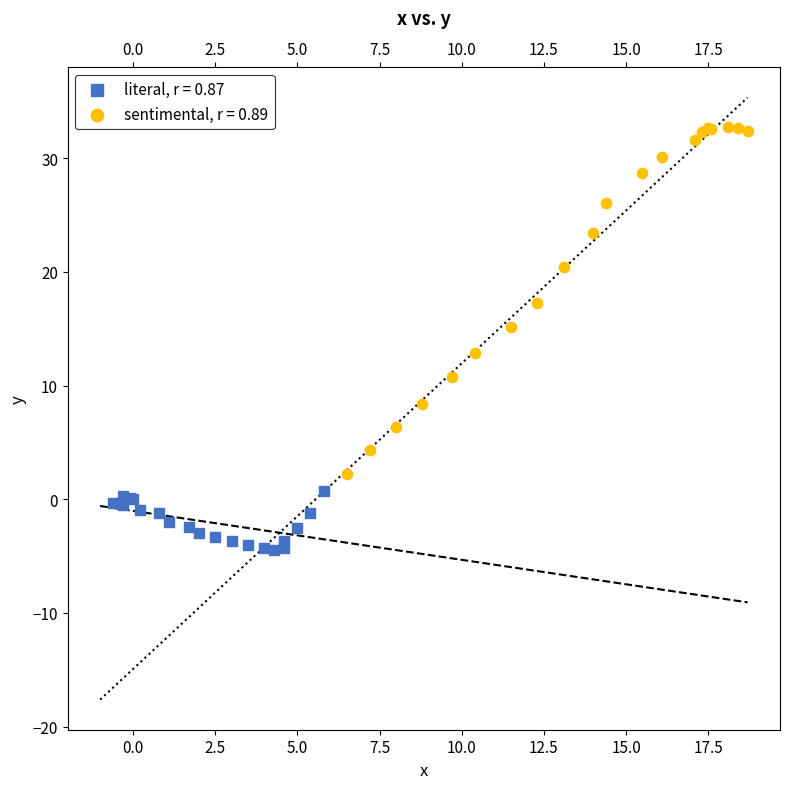

Which series contains the highest Y value?

sentimental, r = 0.89